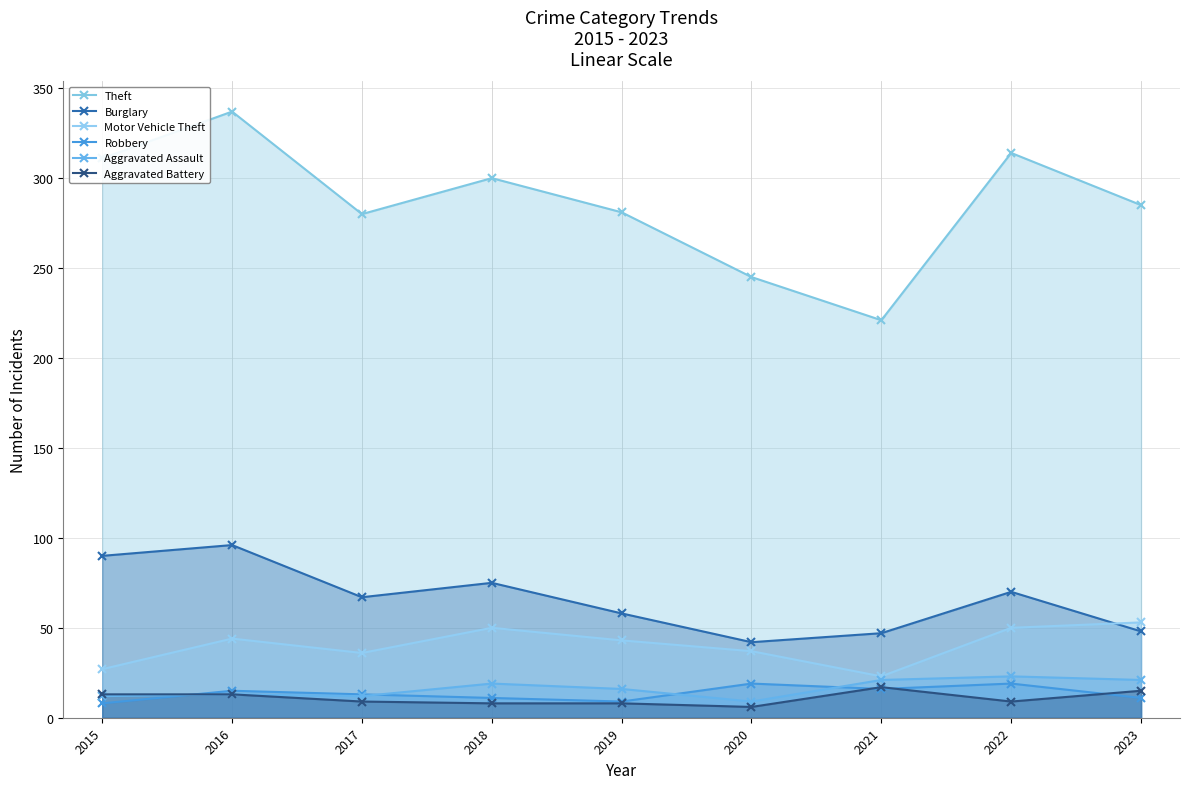

How many data points in Motor Vehicle Theft are less than 43?

4